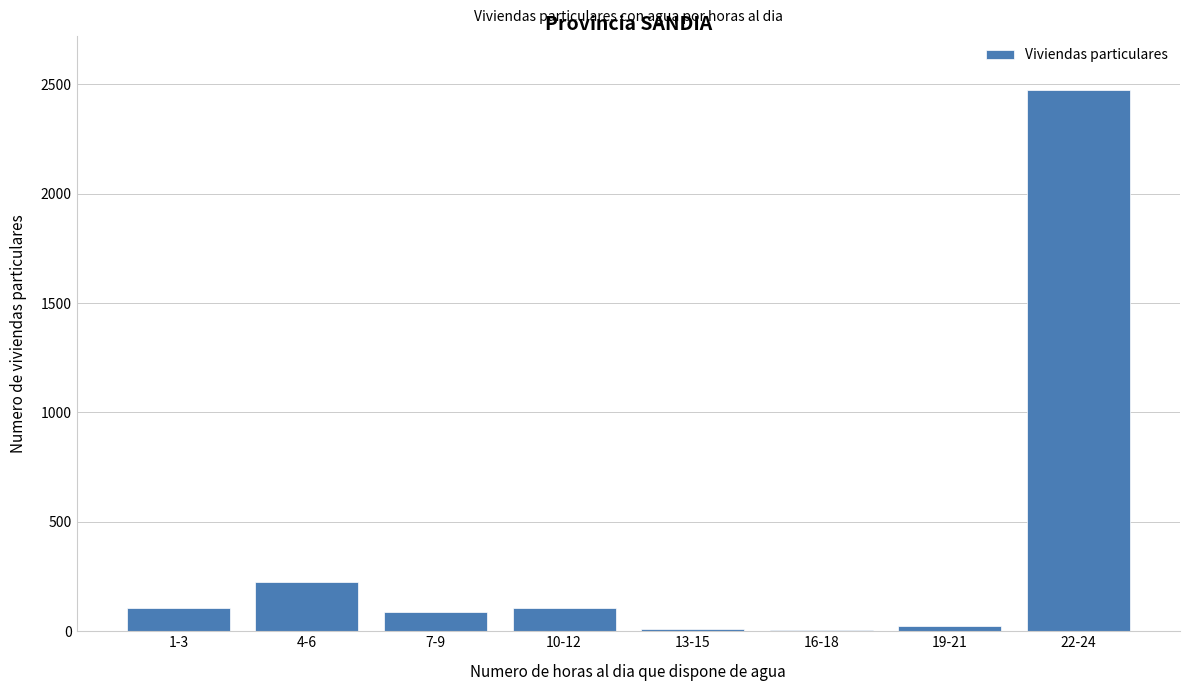

Which has a higher value, 4-6 or 10-12?

4-6